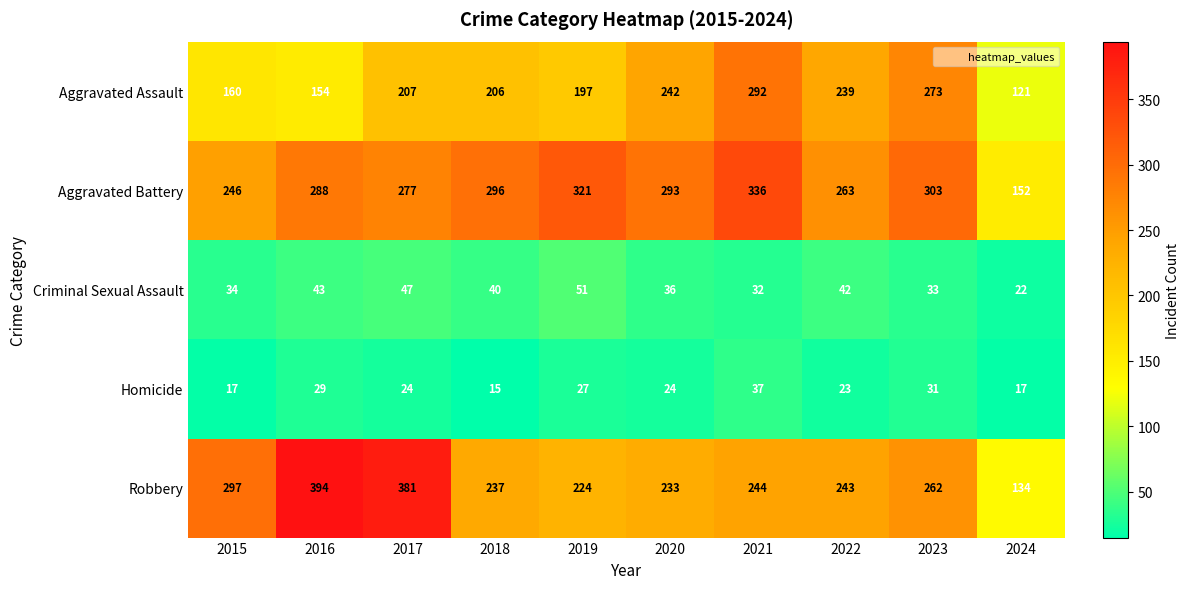

List the labels in order of Criminal Sexual Assault value, smallest first.

2024, 2021, 2023, 2015, 2020, 2018, 2022, 2016, 2017, 2019